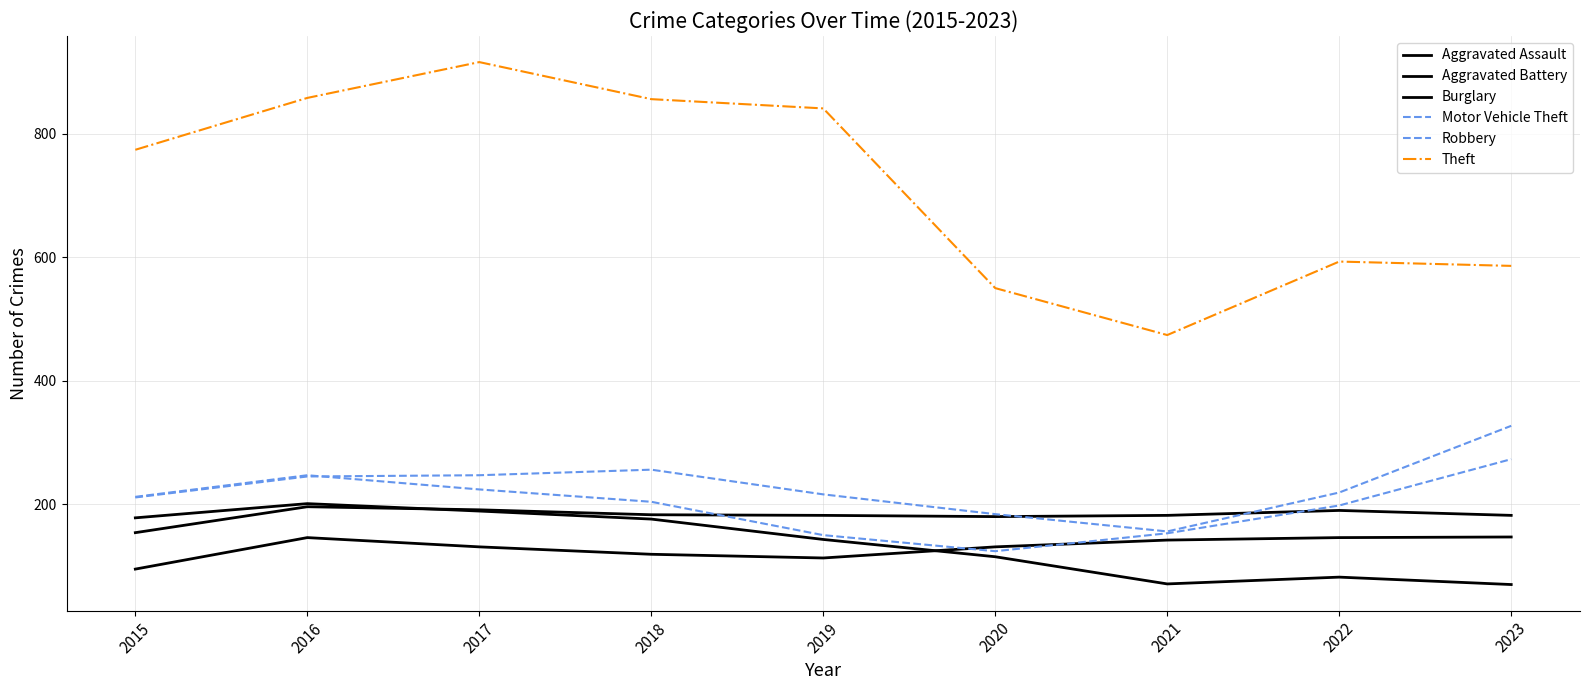

Reading right to left, extract all data points from this chart.

Aggravated Assault: 147	146	142	131	113	119	131	146	95
Aggravated Battery: 182	190	182	180	182	183	191	196	154
Burglary: 70	82	71	115	143	176	189	201	178
Motor Vehicle Theft: 327	219	156	184	216	256	247	245	211
Robbery: 273	198	153	124	150	204	224	247	212
Theft: 586	593	474	550	841	856	916	858	774